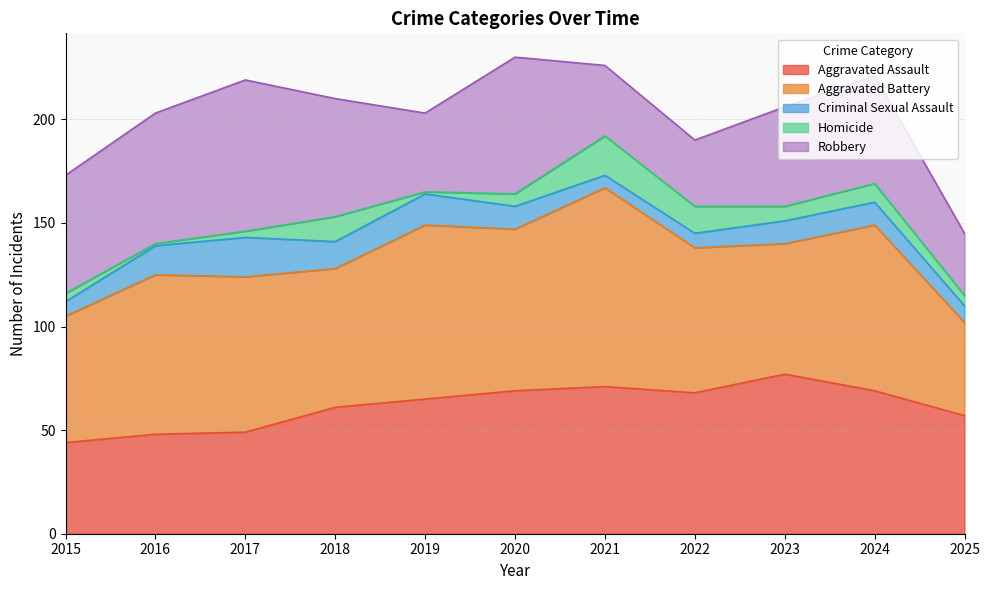

Count the number of data series in this chart.

5